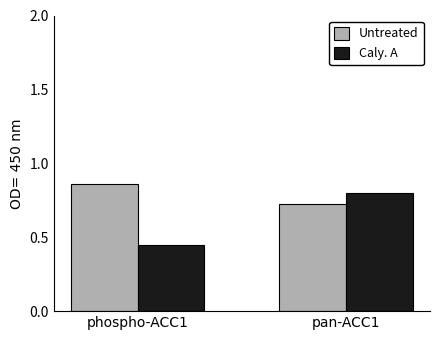

What is the sum of the Caly. A values at phospho-ACC1 and pan-ACC1?

1.2